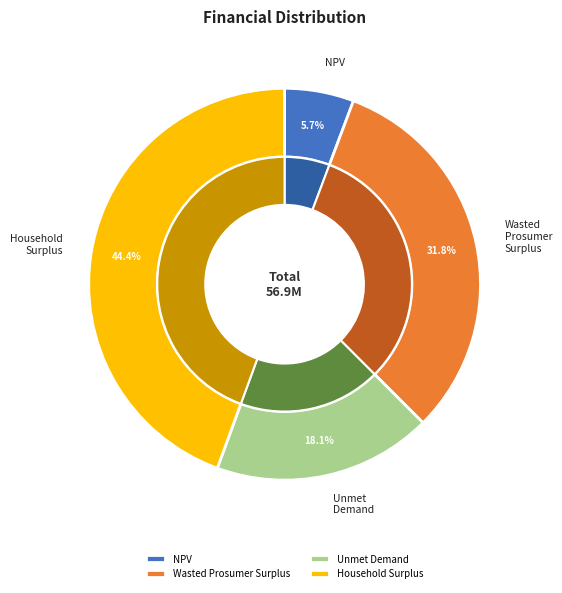

Is there any slice that represents more than half of the pie?

No